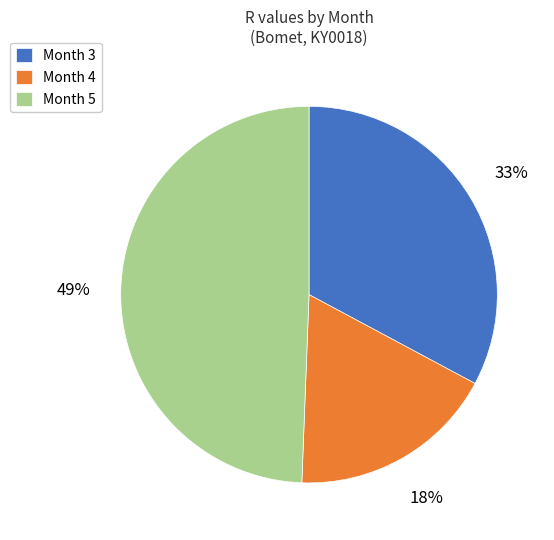

Between Month 5 and Month 3, which is larger?

Month 5